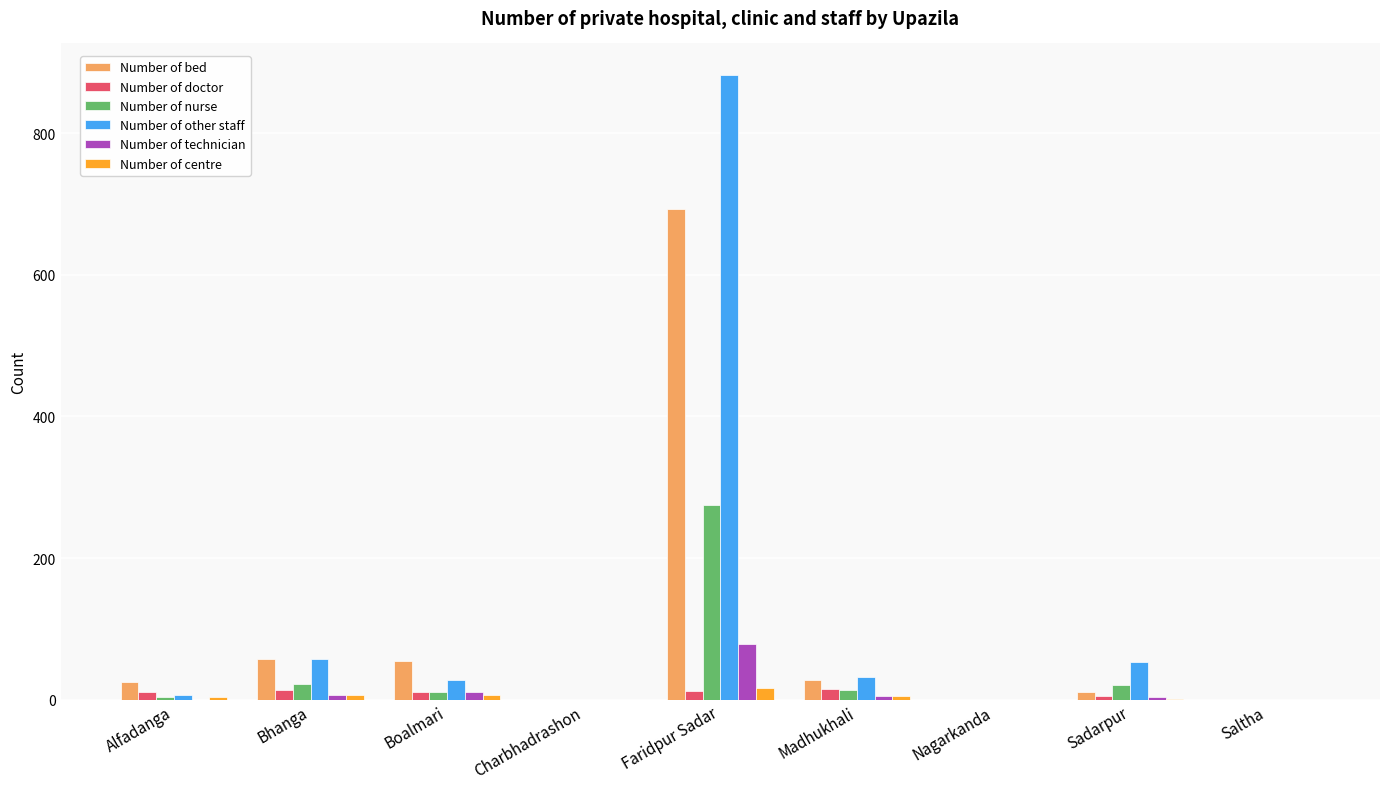

At which category is the sum across all series the highest?

Faridpur Sadar